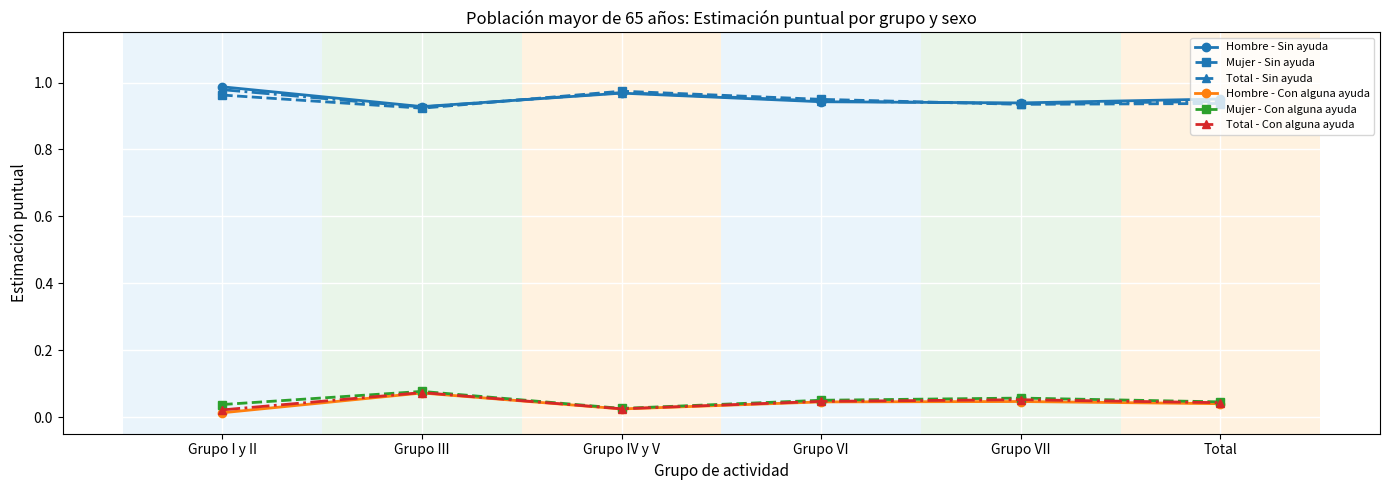

At which label does Hombre - Con alguna ayuda reach its peak?

Grupo III